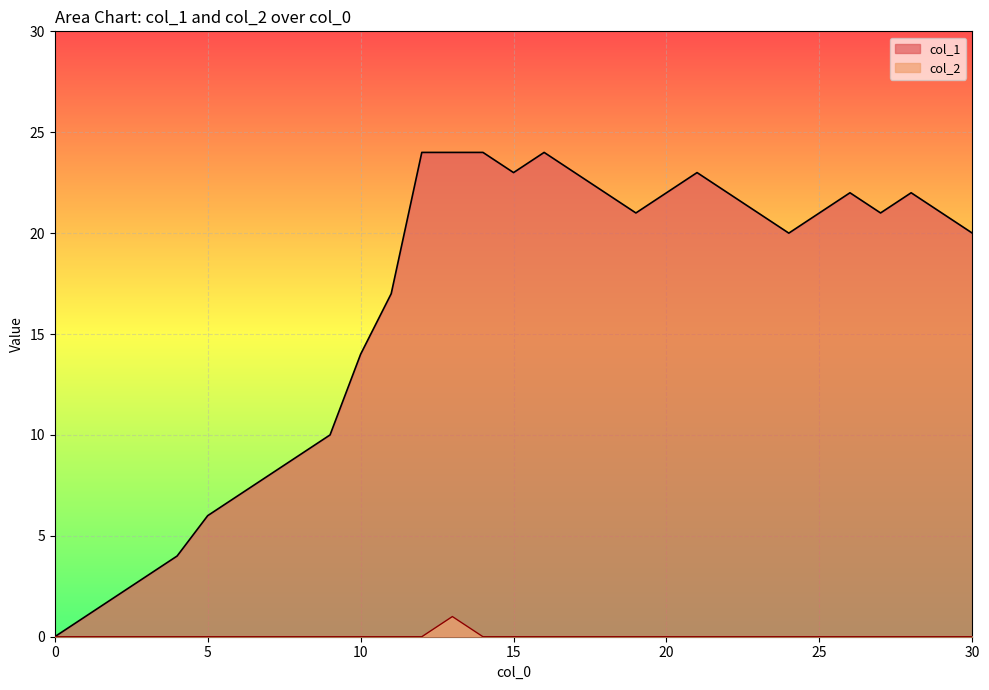

What is the sum of all col_1 values?

501